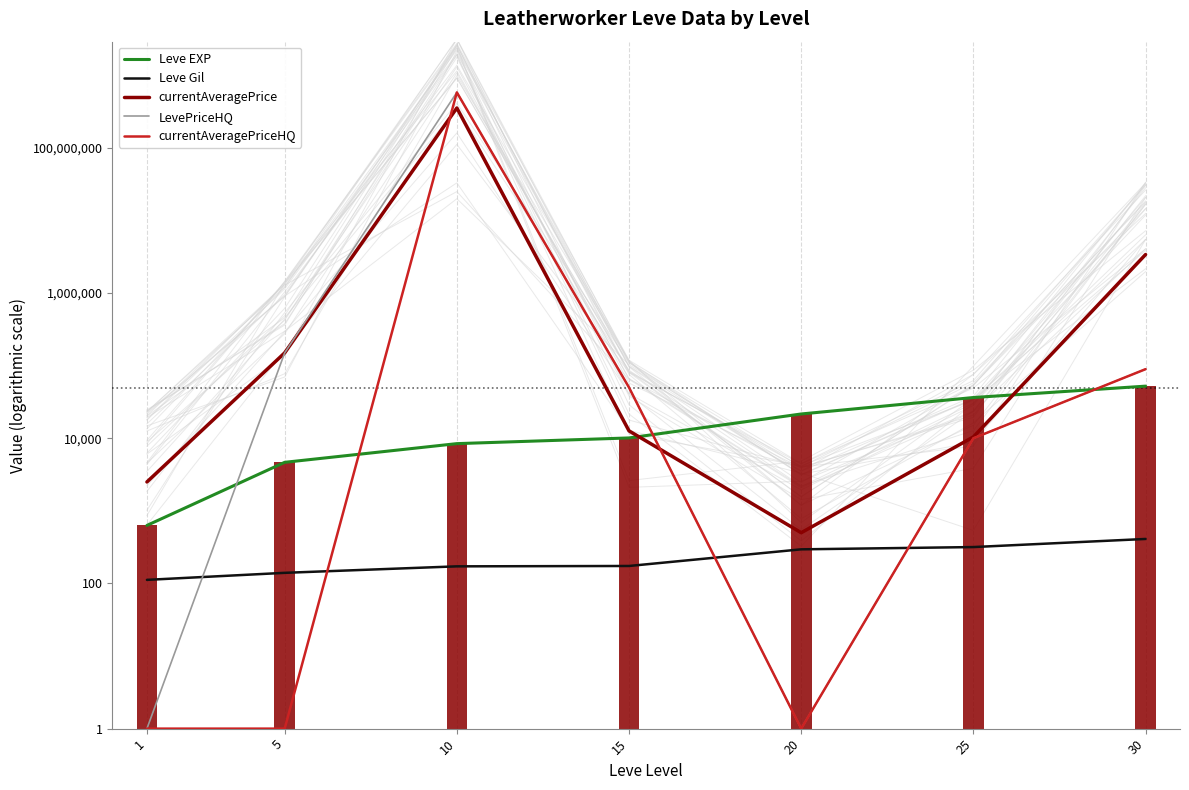

What is the lowest value of the Leve Gil series?

112